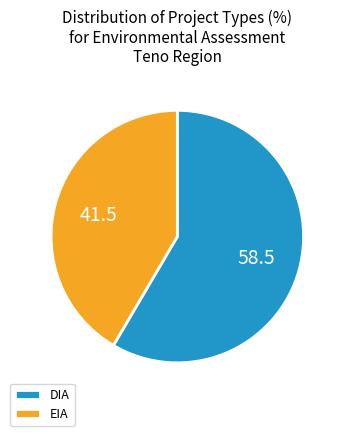

How many segments does this pie chart have?

2